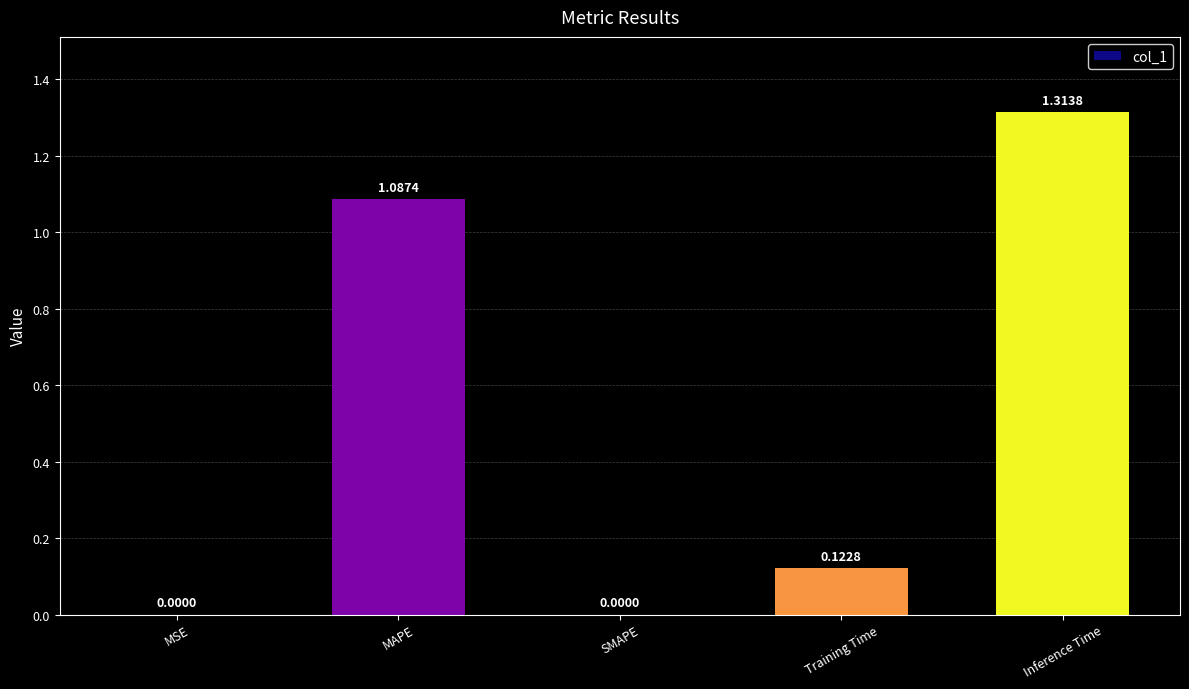

What is the sum of all values?

2.5